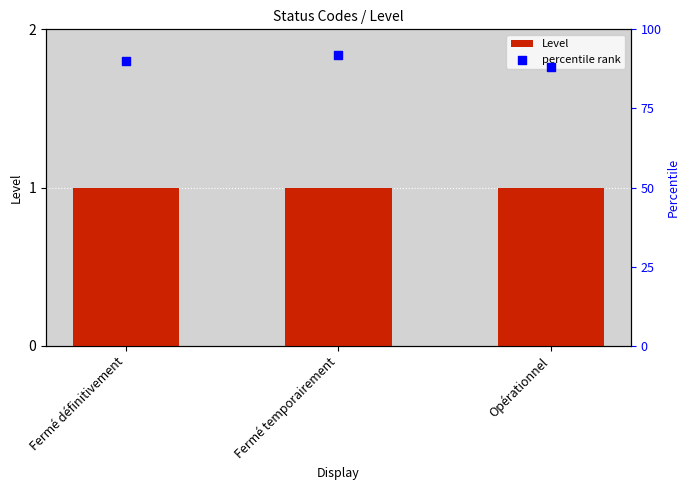

Which series reaches the maximum Y coordinate?

percentile rank